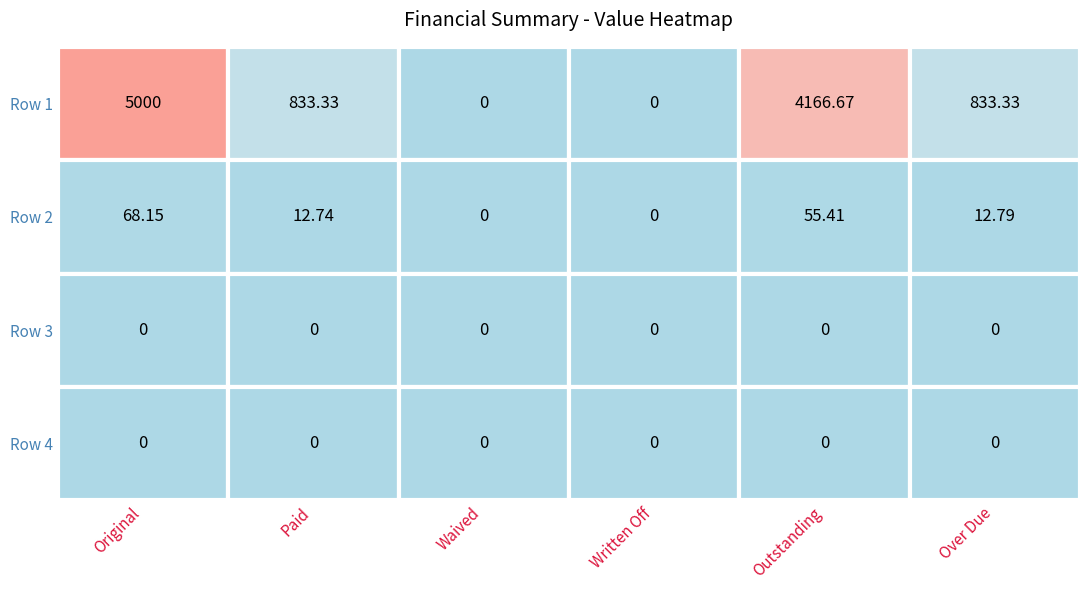

Reading right to left, transcribe all the data shown in this chart.

Row 1: Over Due=833.3	Outstanding=4166.7	Written Off=0.0	Waived=0.0	Paid=833.3	Original=5000.0
Row 2: Over Due=12.8	Outstanding=55.4	Written Off=0.0	Waived=0.0	Paid=12.7	Original=68.2
Row 3: Over Due=0.0	Outstanding=0.0	Written Off=0.0	Waived=0.0	Paid=0.0	Original=0.0
Row 4: Over Due=0.0	Outstanding=0.0	Written Off=0.0	Waived=0.0	Paid=0.0	Original=0.0